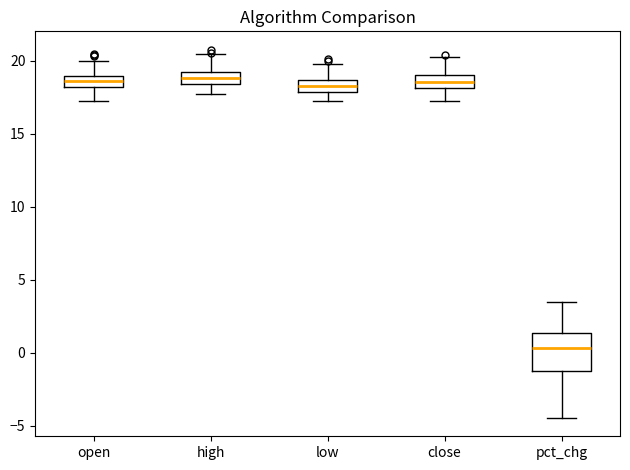

Reading left to right, transcribe this box plot: for each box, give where its median line is, the range the box spans, and where its two whiskers end, as read against the y-axis. The values are not printed on the chart, so give them approximately, as read against the axis.

open: median 18.5, box 18.0 to 19.0, whiskers 17.5 to 20.0
high: median 19.0, box 18.5 to 19.5, whiskers 17.5 to 20.5
low: median 18.5 (inside the box), box 18.0 to 18.5, whiskers 17.5 to 20.0
close: median 18.5, box 18.0 to 19.0, whiskers 17.5 to 20.5
pct_chg: median 0.5, box -1.5 to 1.5, whiskers -4.5 to 3.5